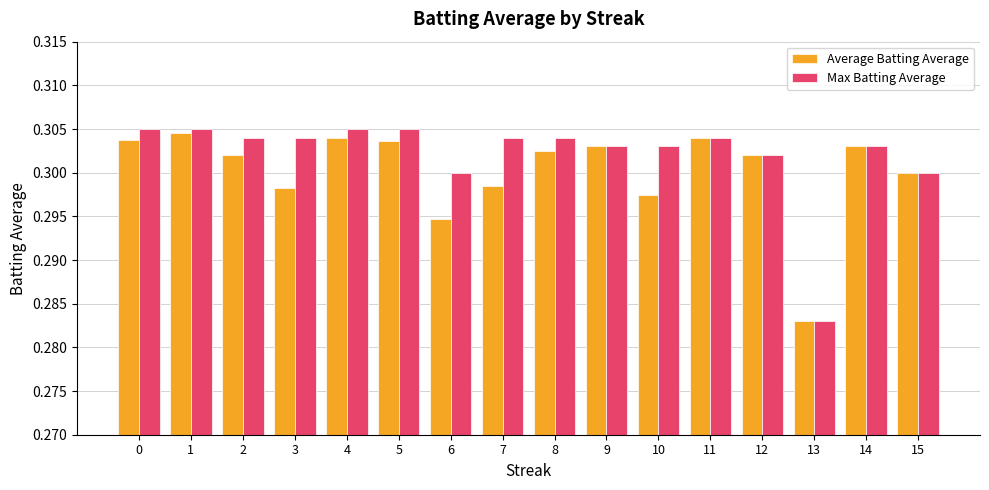

The Average Batting Average series shows 0.4 at 1. True or false?

False